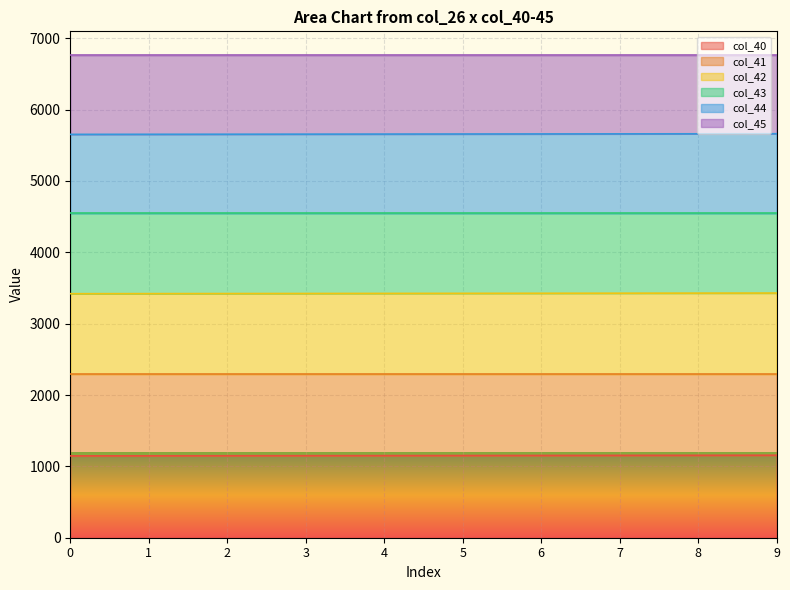

Is it true that col_40 equals 1147.0 at 0?

True